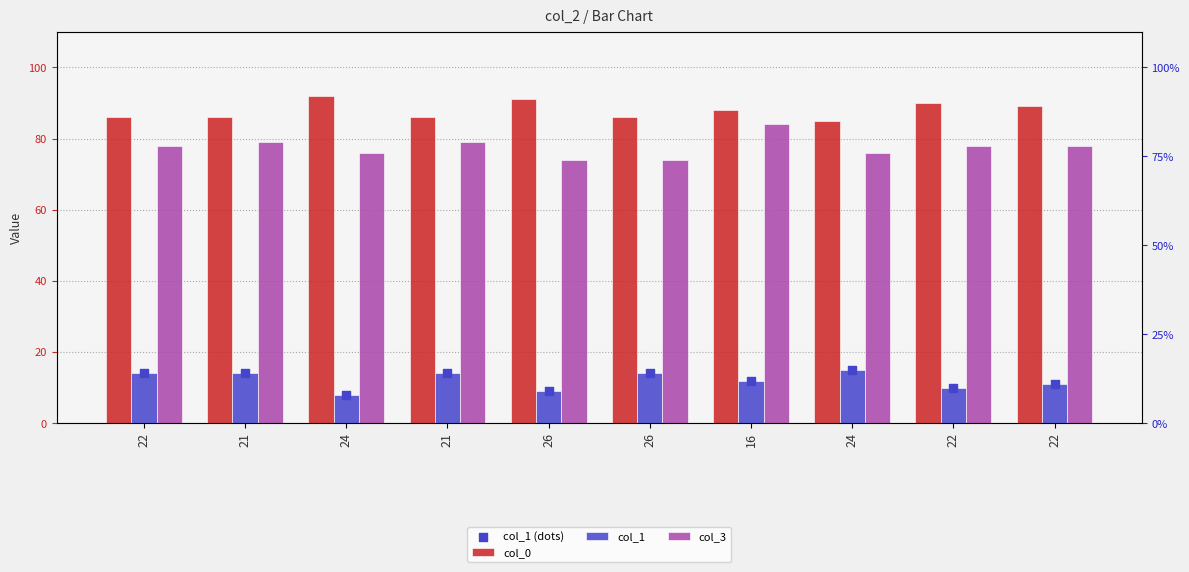

Which series reaches the maximum Y coordinate?

col_0